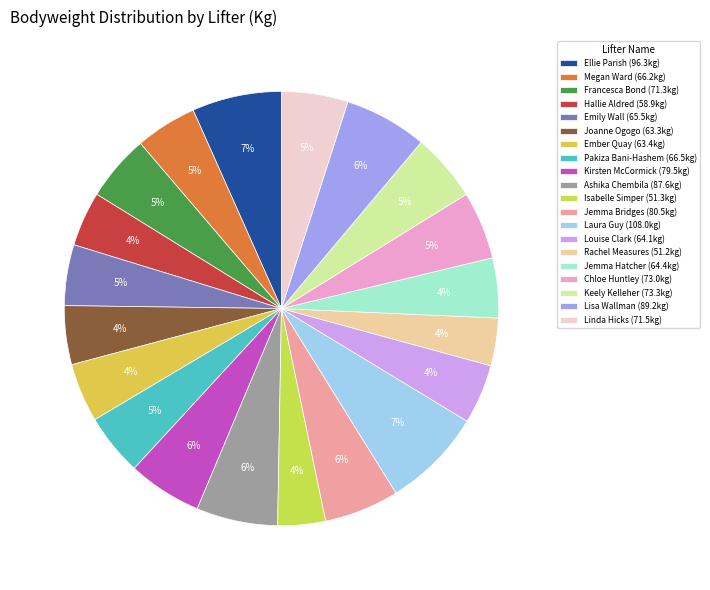

To the nearest percent, what is the difference between the Louise Clark and Lisa Wallman slice percentages?

2%